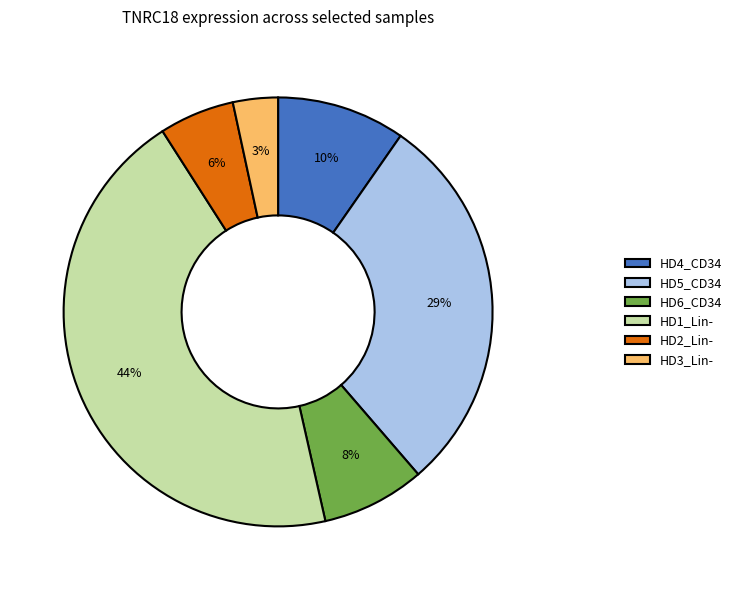

Is it true that HD1_Lin- is 32% of the pie?

False